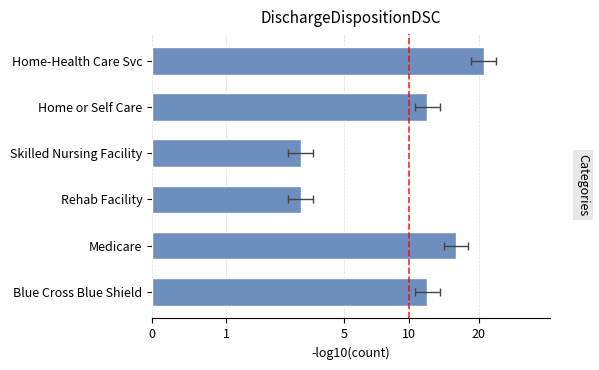

How many data points are above 1?

4